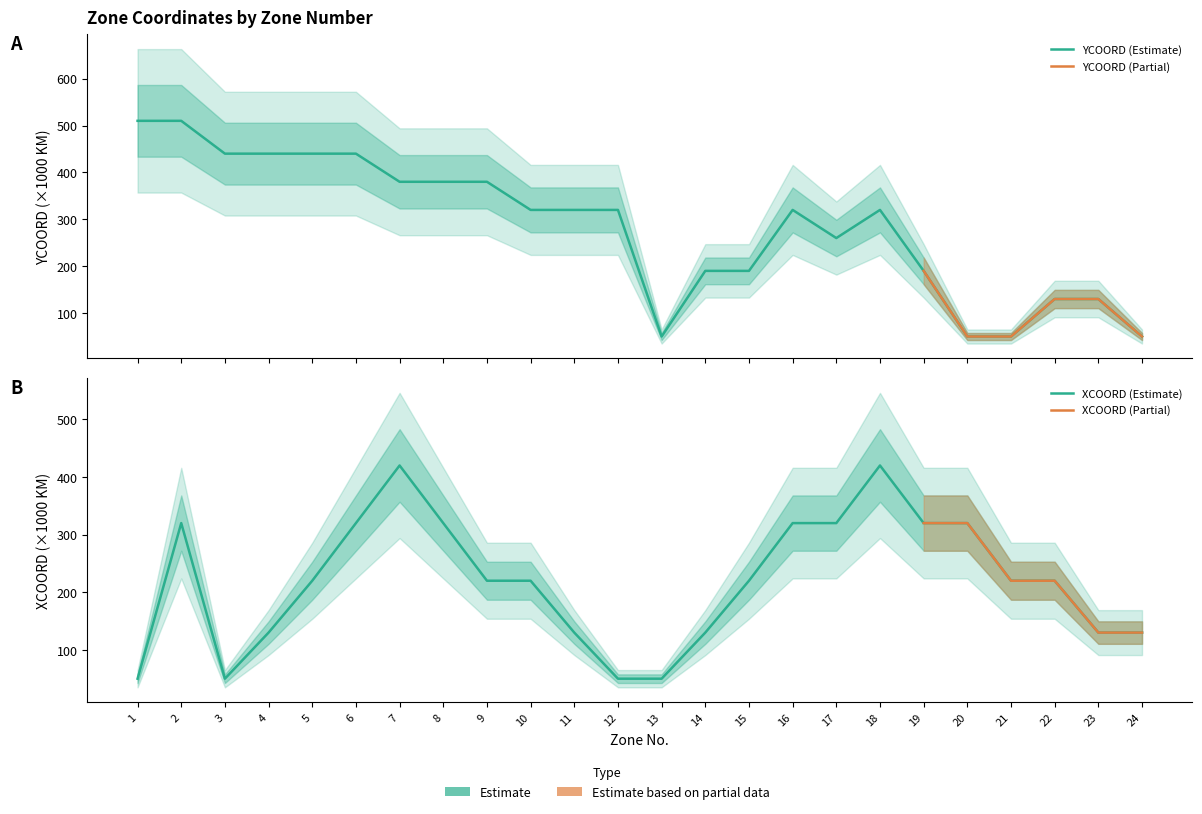

Between 11 and 17, which series saw the biggest shift?

XCOORD